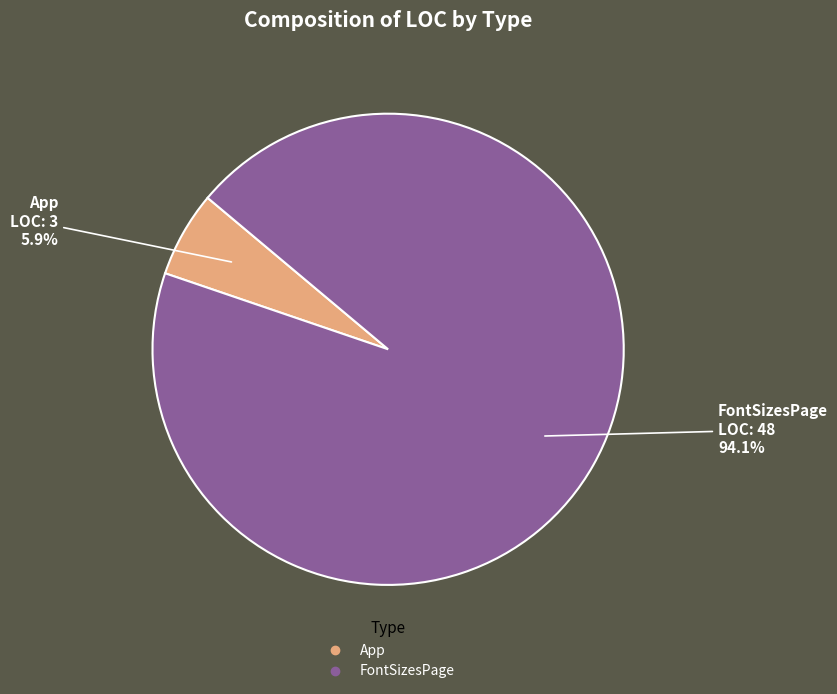

What percentage is the App slice, to the nearest percent?

6%